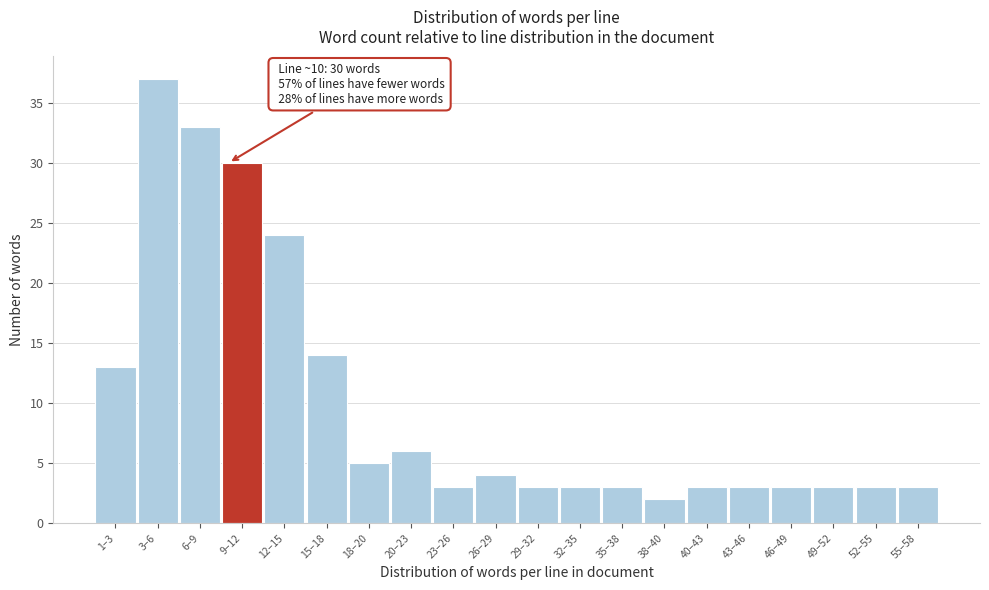

Reading left to right, transcribe all the data shown in this chart.

1–3=13	3–6=37	6–9=33	9–12=30	12–15=24	15–18=14	18–20=5	20–23=6	23–26=3	26–29=4	29–32=3	32–35=3	35–38=3	38–40=2	40–43=3	43–46=3	46–49=3	49–52=3	52–55=3	55–58=3